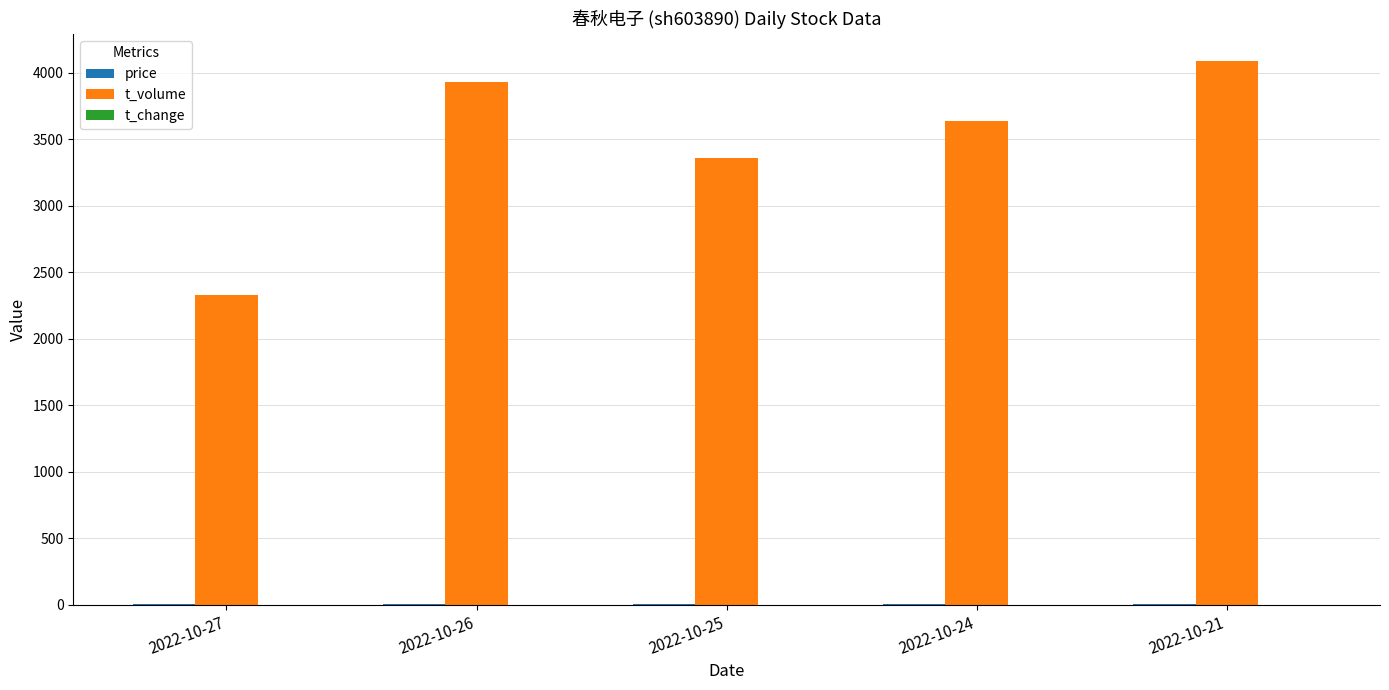

At which label is t_volume closest to 3208?

2022-10-25